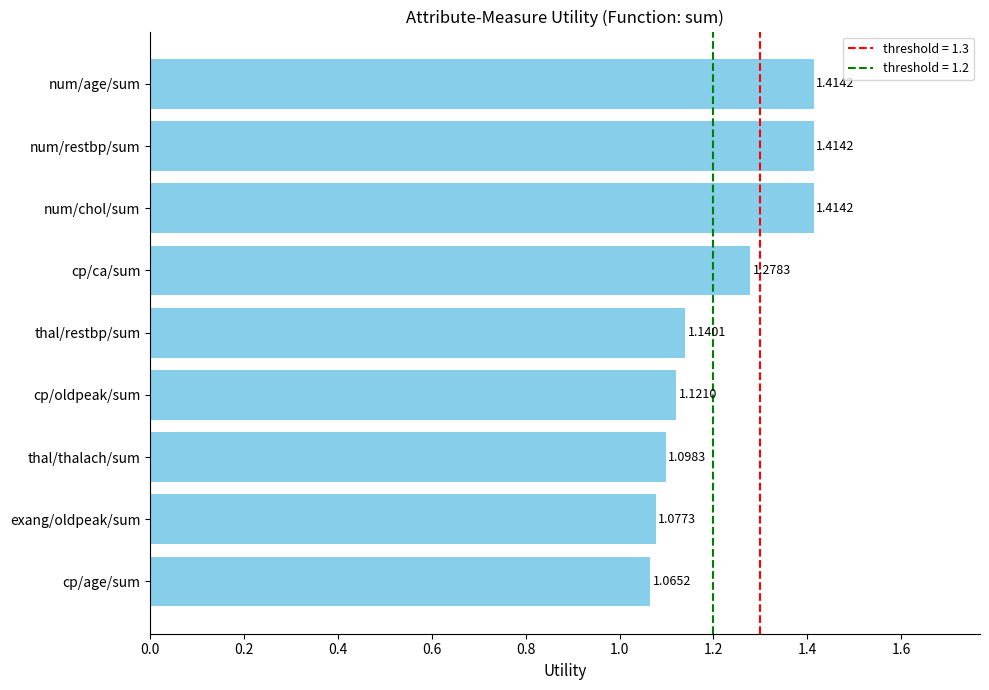

Where is the data nearest to the value 1?

cp/age/sum